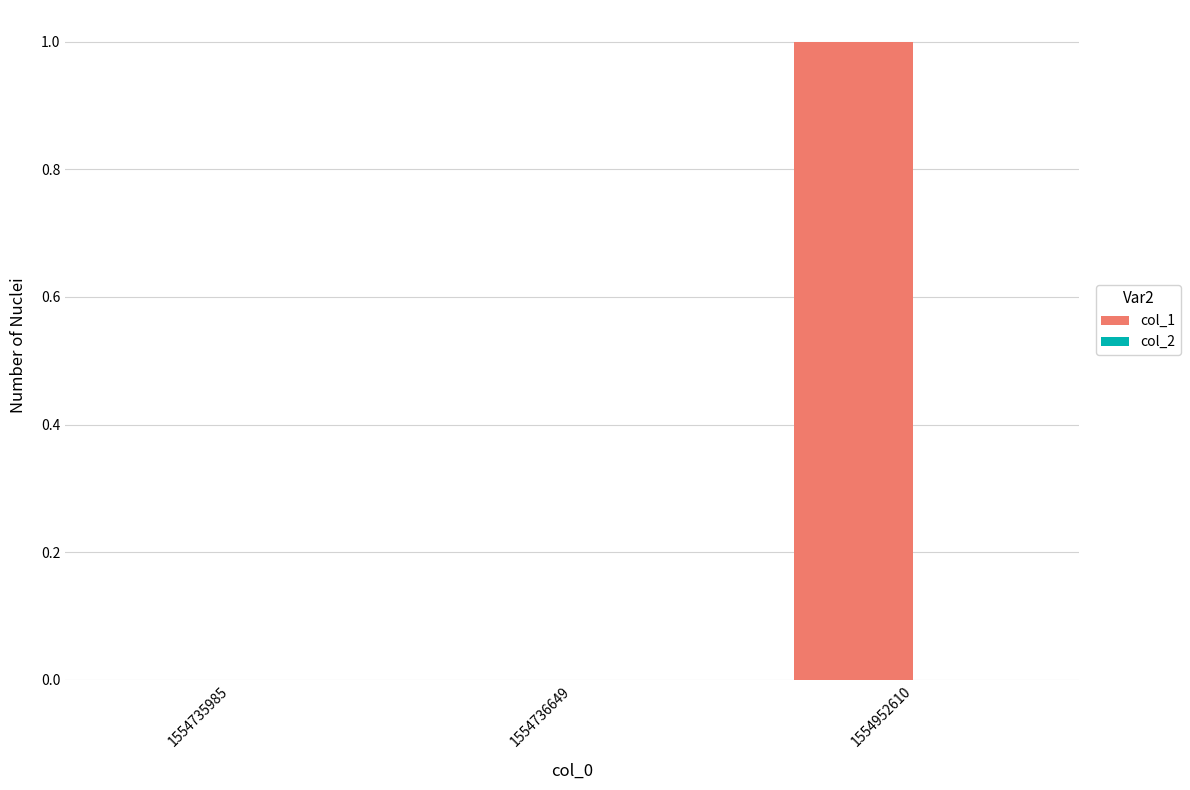

Is it true that the value at 1554952610 is 2?

False